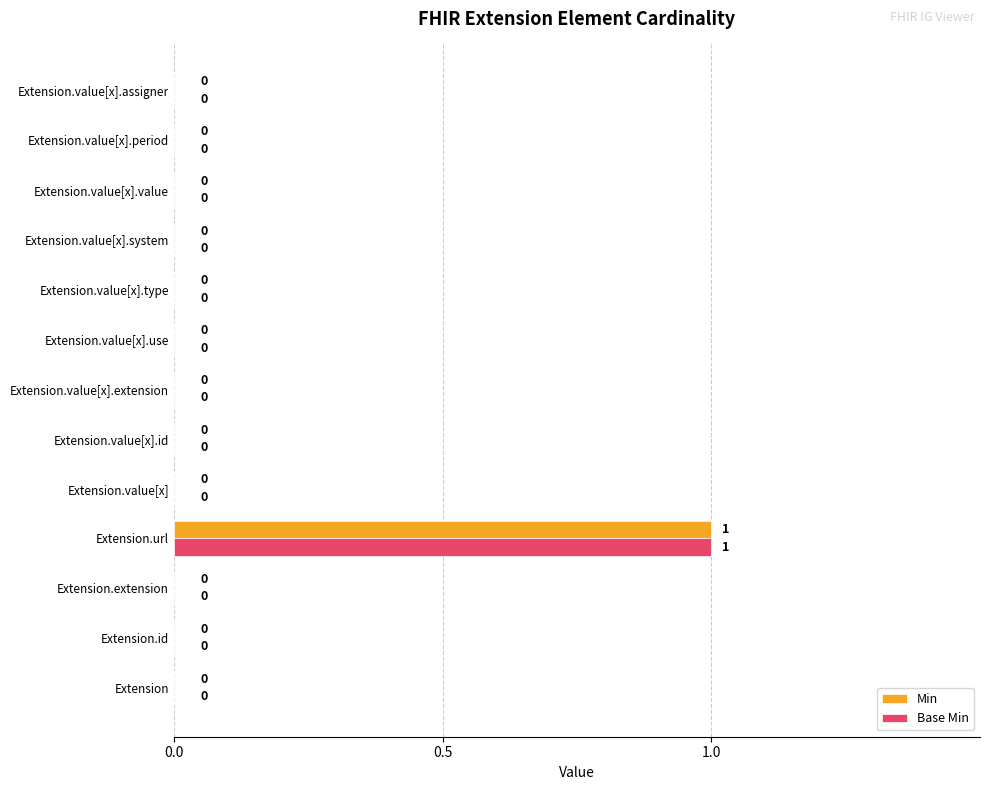

At which category is the sum across all series the highest?

Extension.url